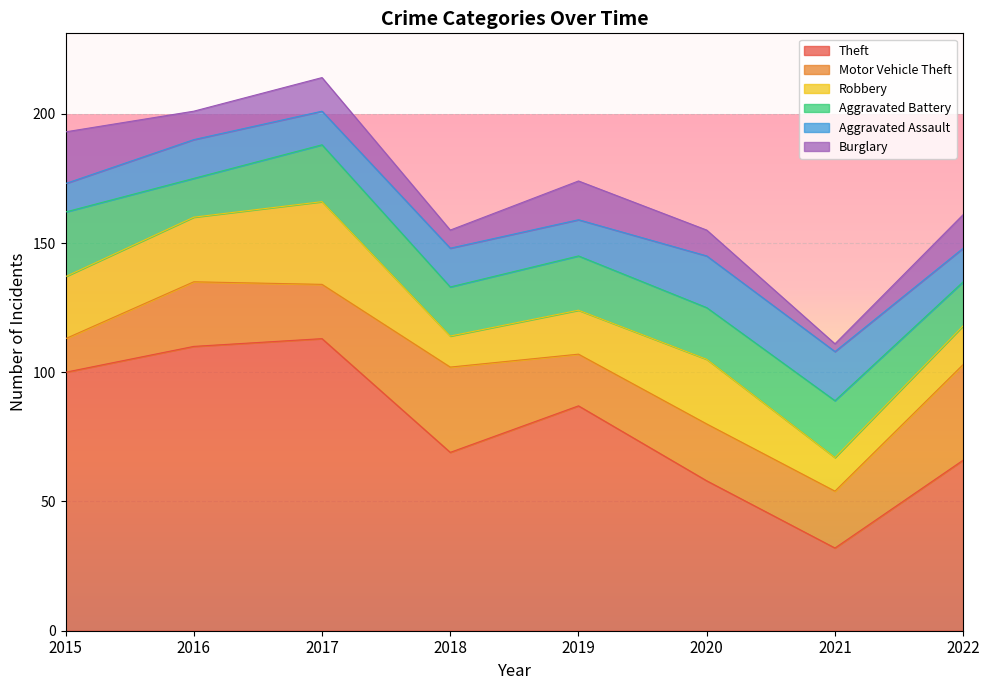

Rank the series at 2018 from highest to lowest value.

Theft, Motor Vehicle Theft, Aggravated Battery, Aggravated Assault, Robbery, Burglary